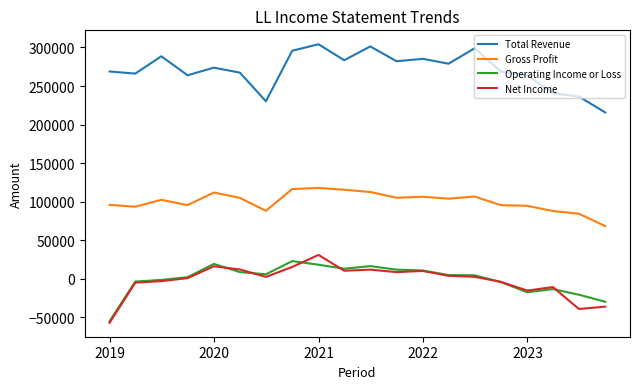

What are all the series names shown in the legend?

Total Revenue, Gross Profit, Operating Income or Loss, Net Income